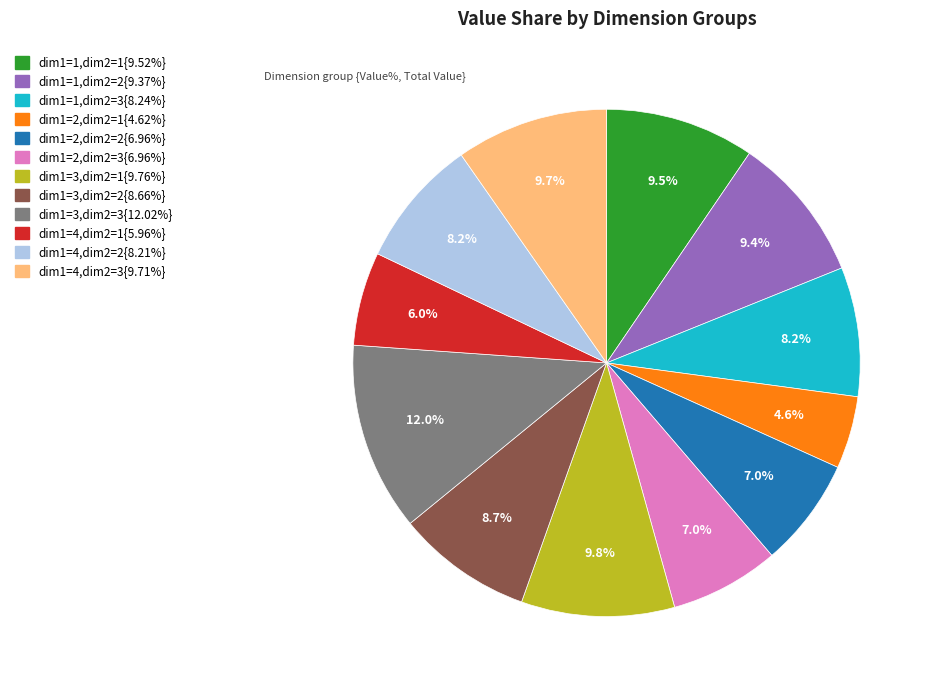

Is there any slice that represents more than half of the pie?

No